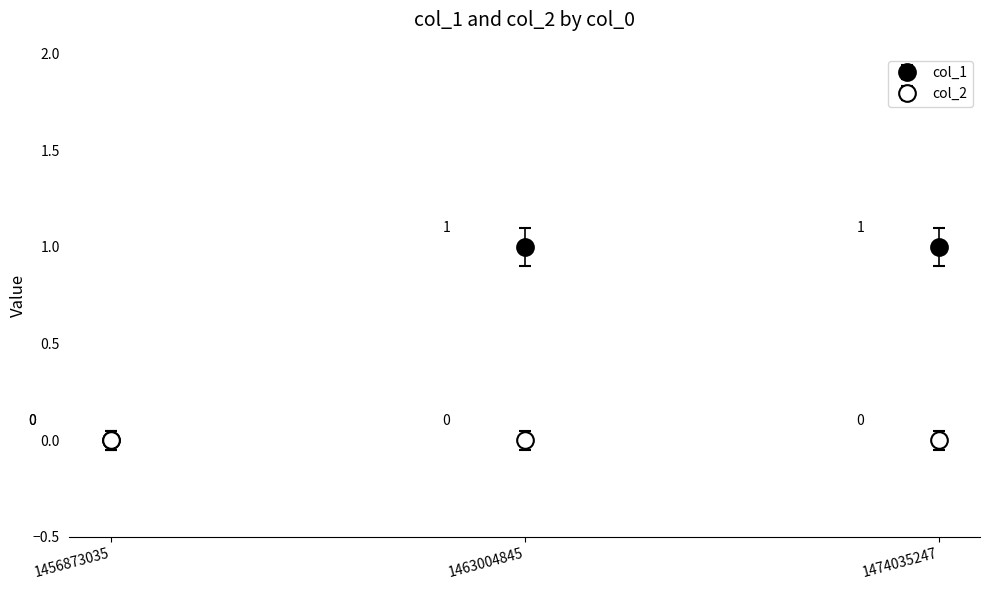

List the series in order of their peak value, highest first.

col_1, col_2